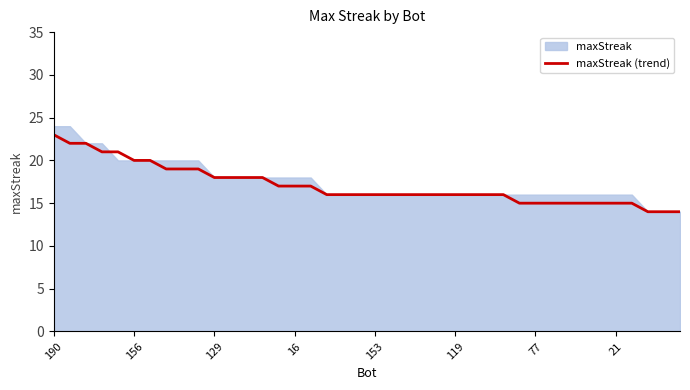

Between 37 and 17, which is larger?

17